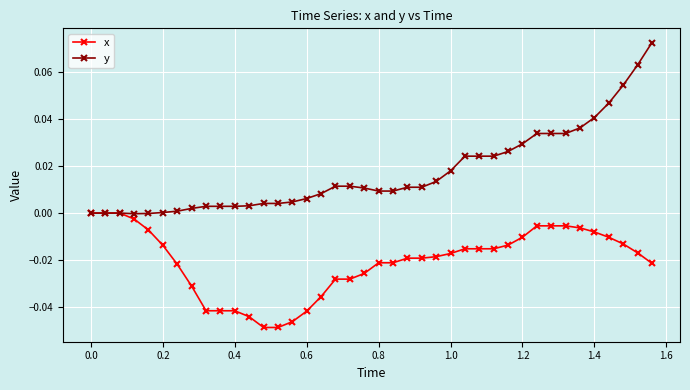

Which series has the largest range (max minus min)?

y